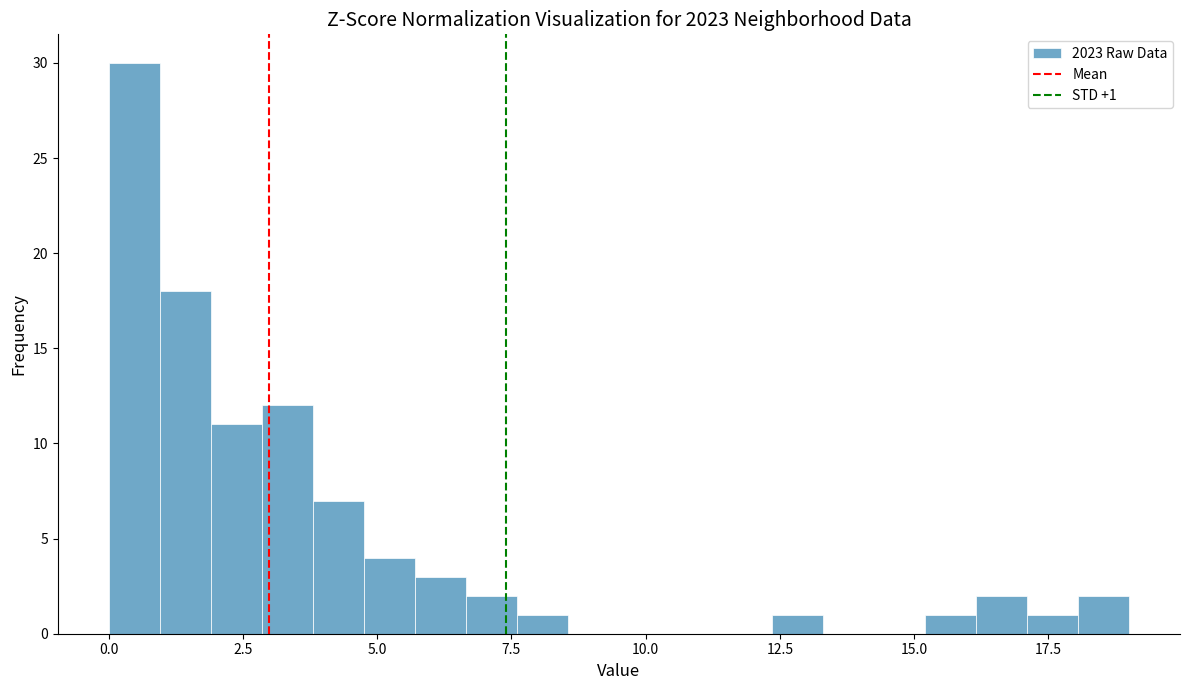

Around what value on the x-axis is the tallest bar? Give the approximate position of its centre, as read against the axis.

0.5